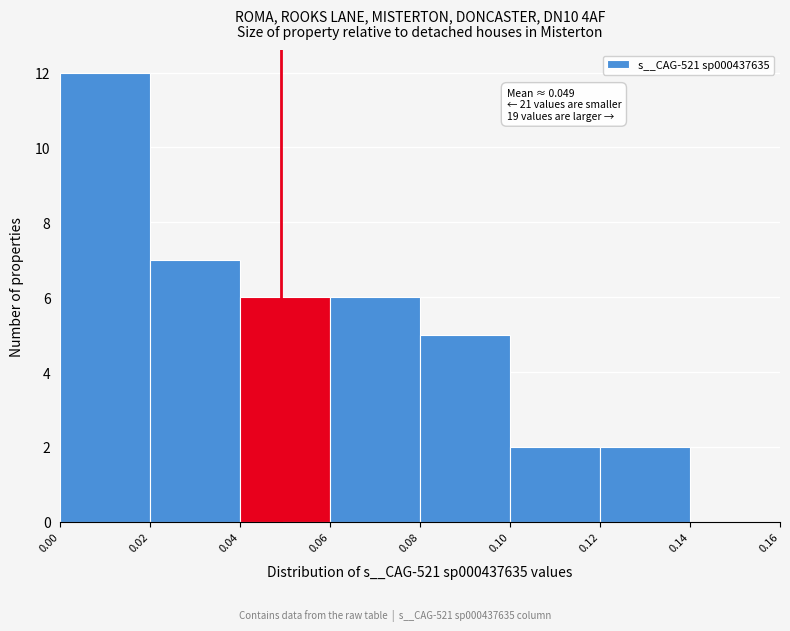

Which range on the x-axis has the tallest bar?

0.00 to 0.02